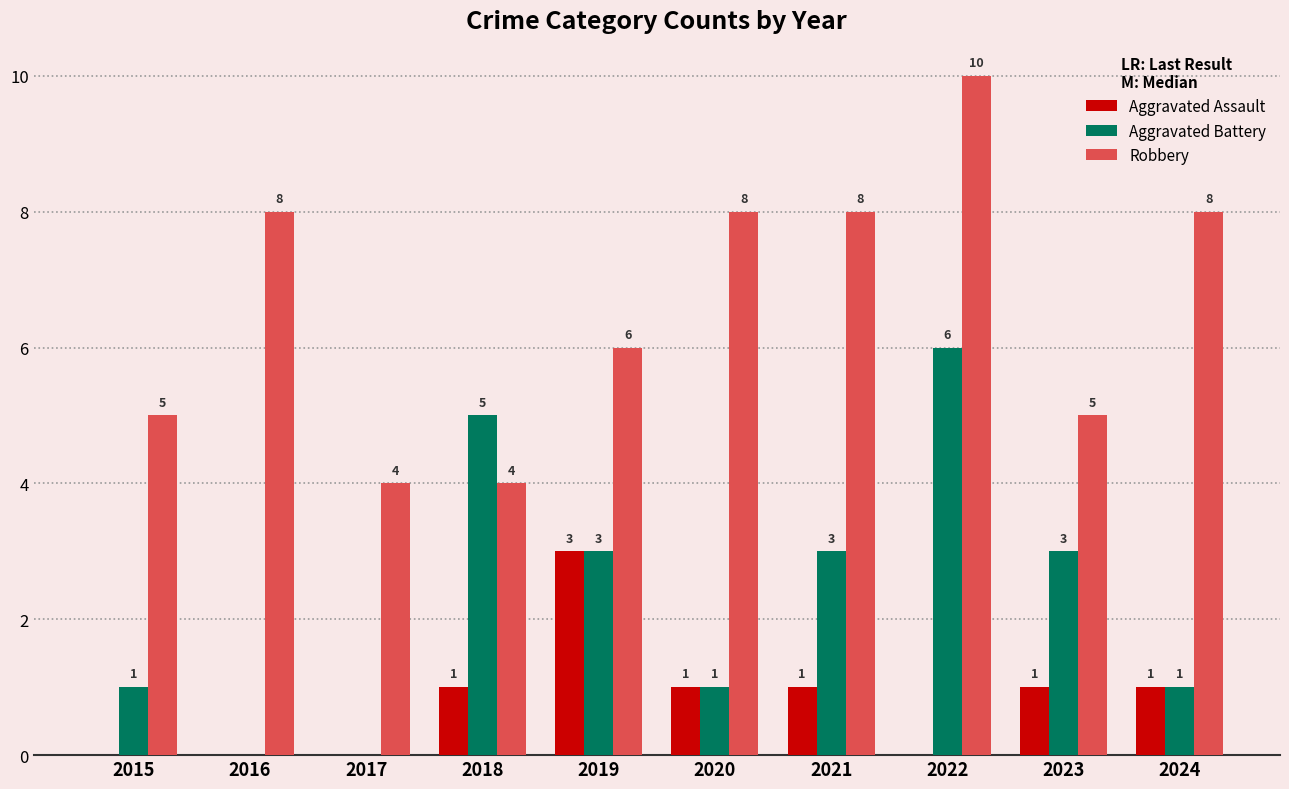

How many positive values does the Aggravated Battery series have?

8